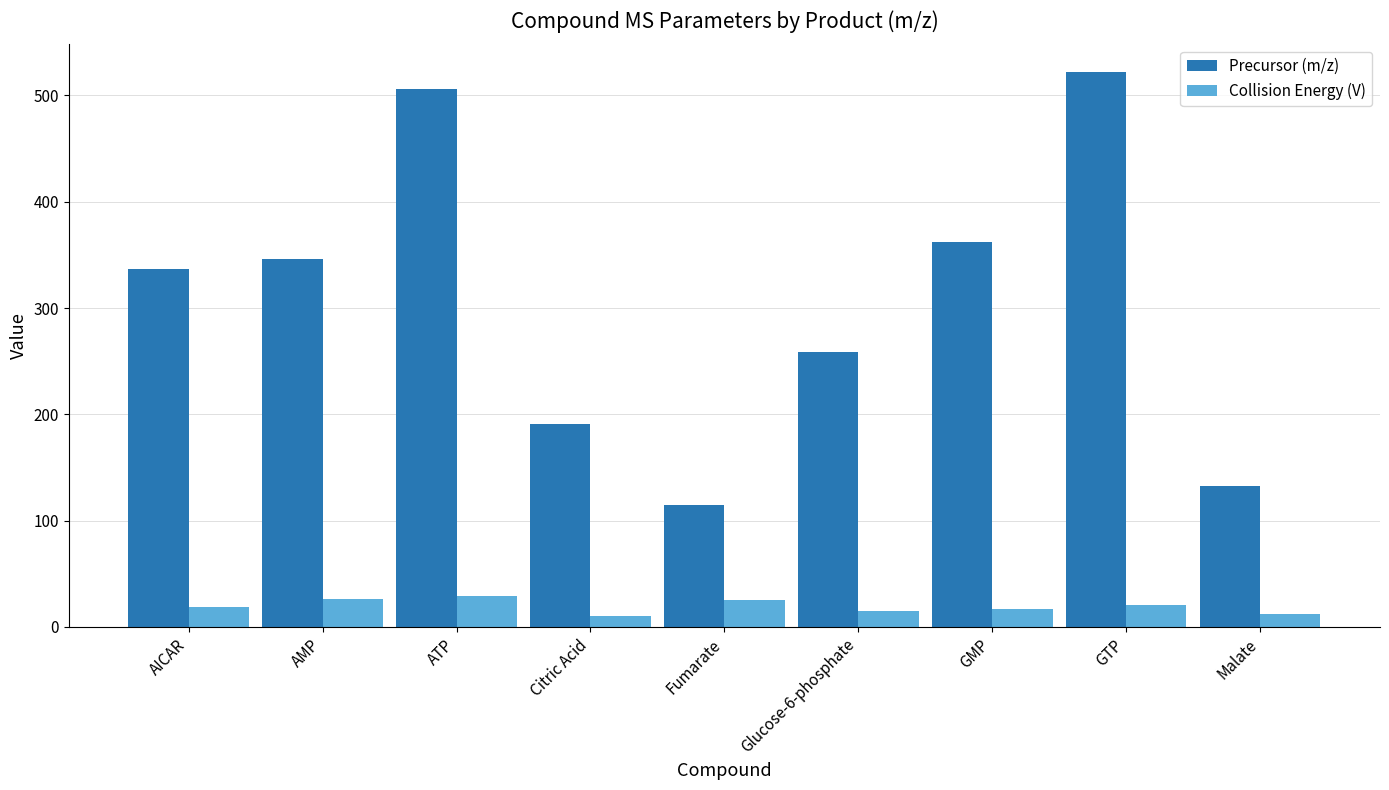

Is it true that Precursor (m/z) equals 55 at Citric Acid?

False